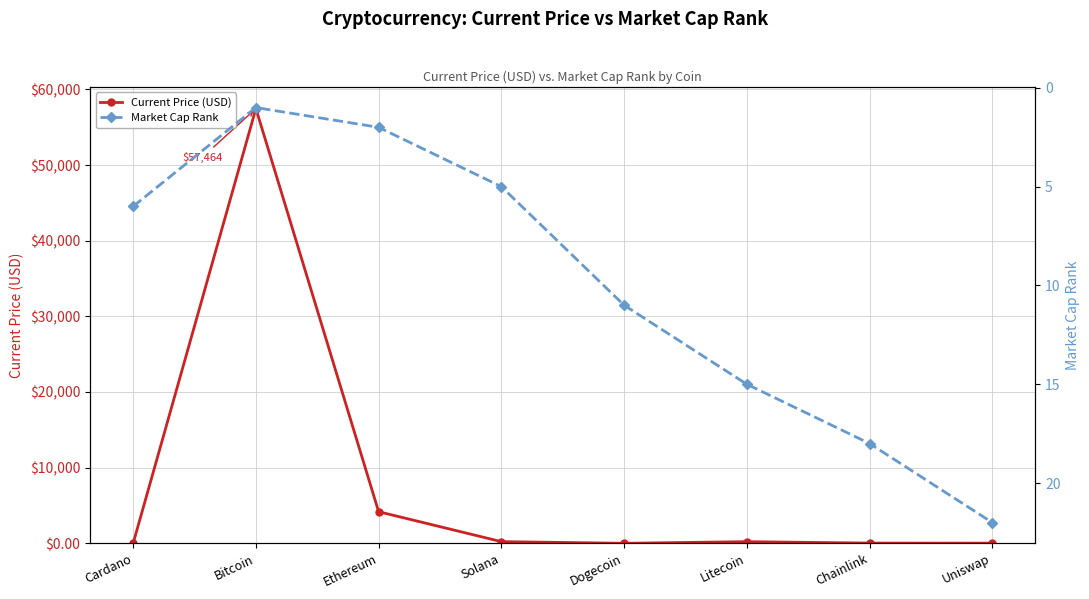

What are all the series names shown in the legend?

Current Price (USD), Market Cap Rank